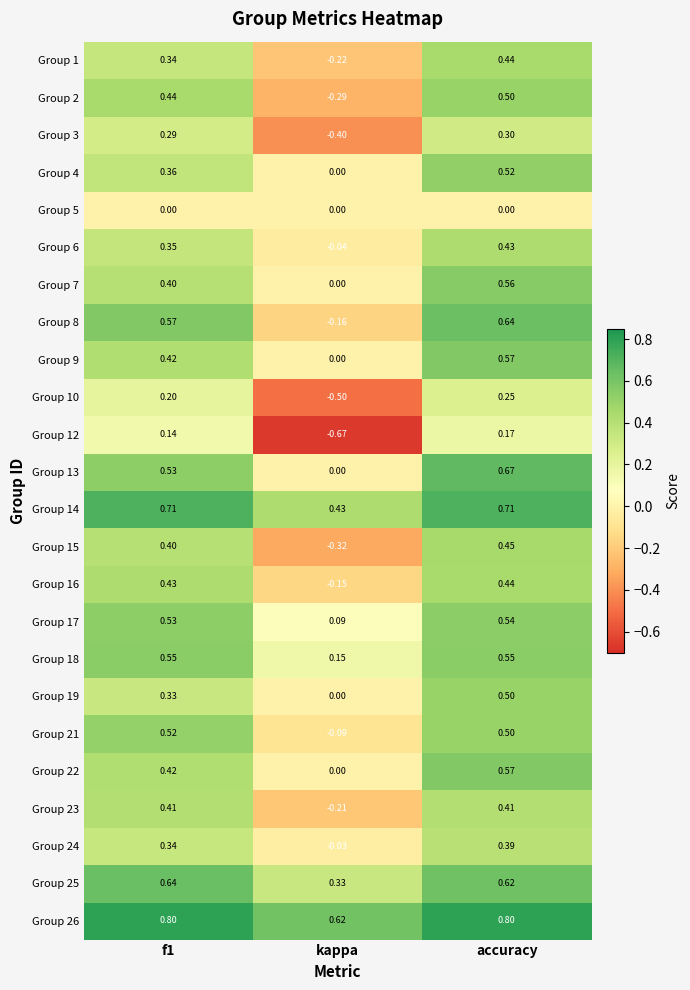

Where is Group 6 nearest to the value 0?

kappa